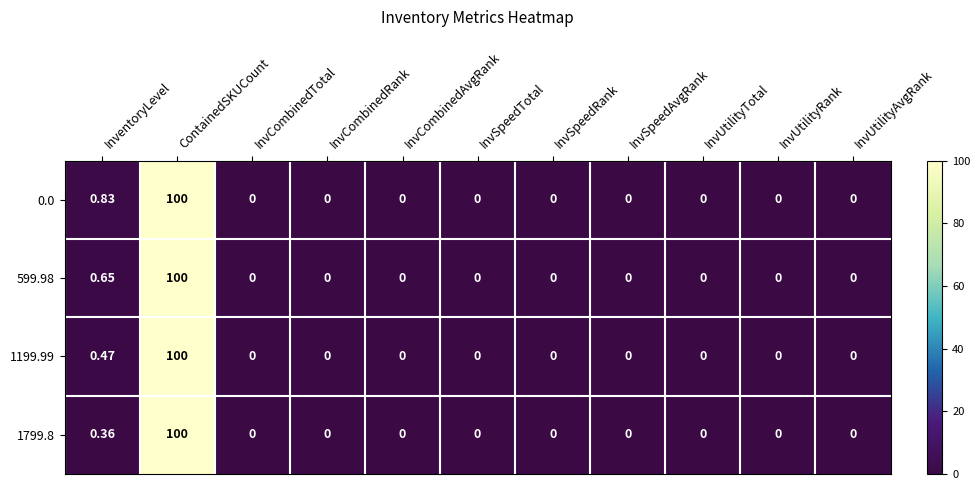

Which label corresponds to the largest value in the chart?

ContainedSKUCount